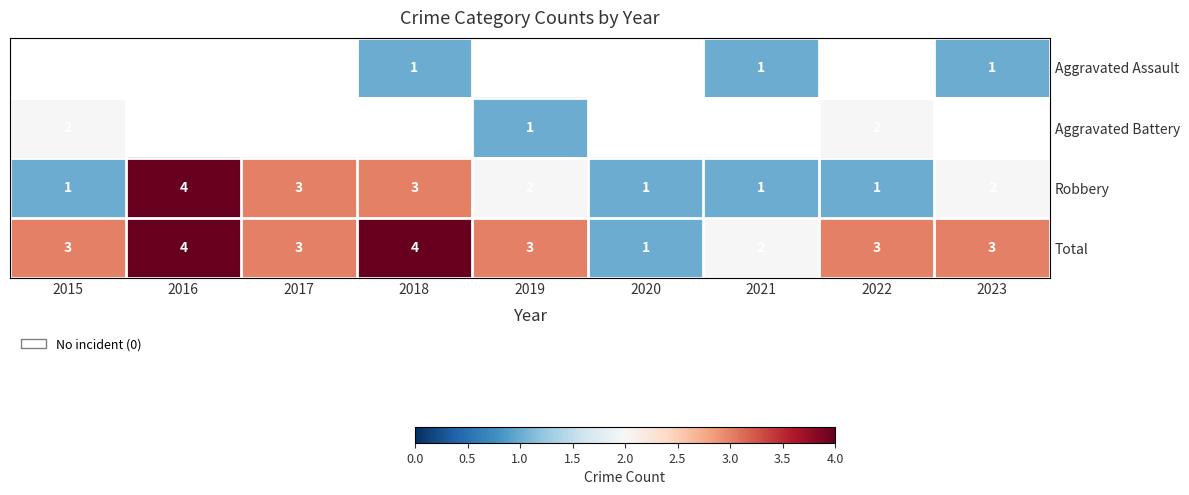

What is the sum of all Total values?

26